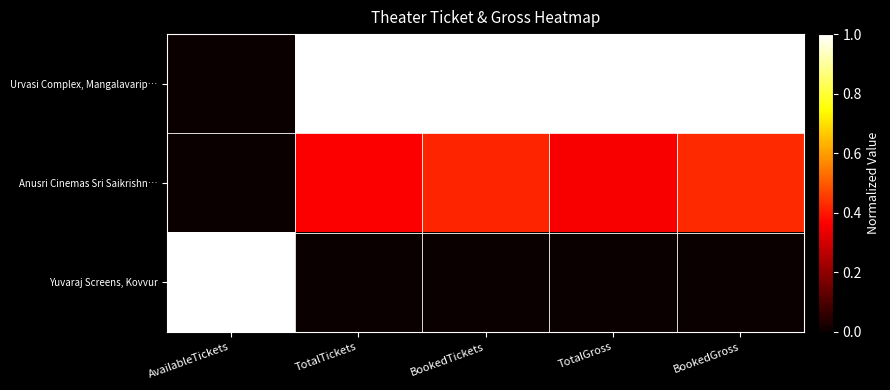

Rank the series by their average value, from highest to lowest.

Urvasi Complex, Mangalavarip…, Anusri Cinemas Sri Saikrishn…, Yuvaraj Screens, Kovvur